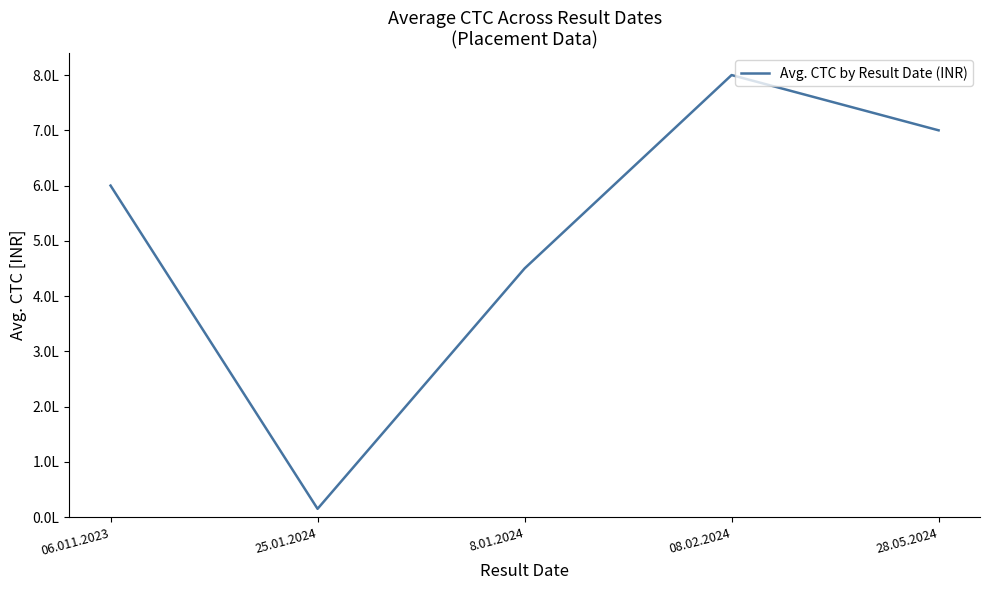

Where is the first local maximum?

08.02.2024